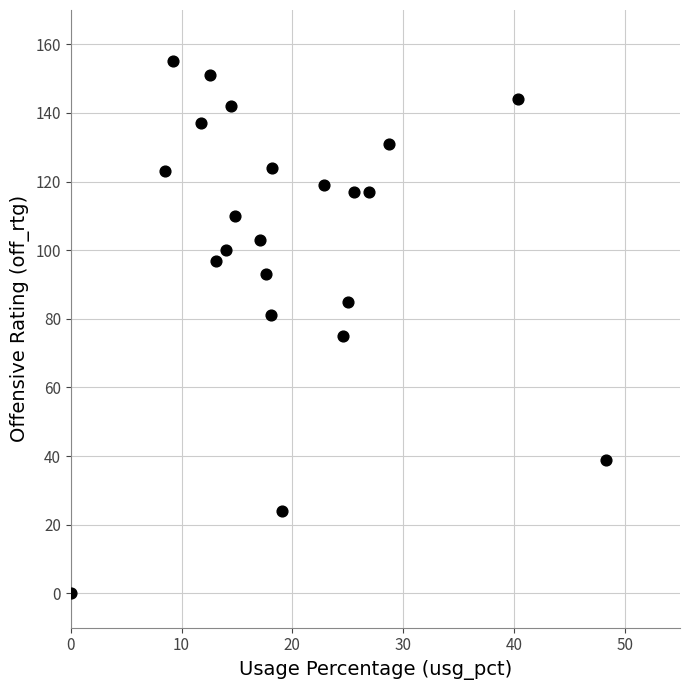

What Y value in the scatter plot is closest to 77?

75